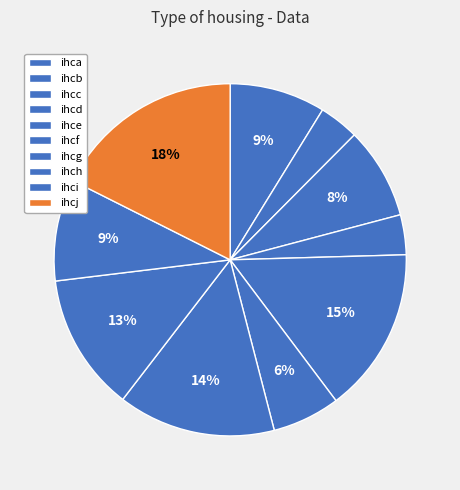

To the nearest percent, what is the difference between the ihcf and ihcc slice percentages?

2%